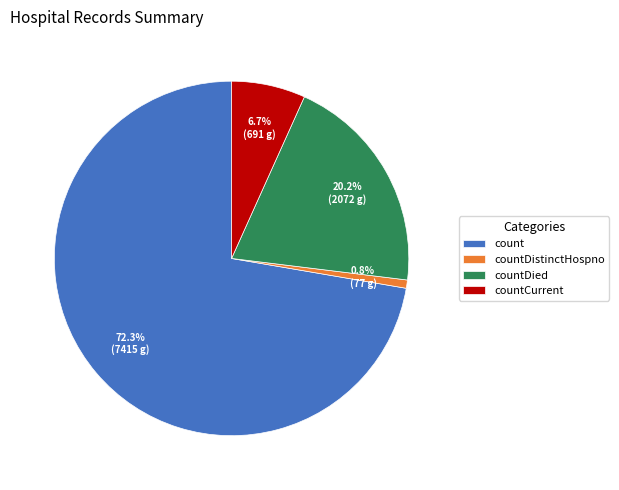

To the nearest percent, what is the combined percentage of countDied and countDistinctHospno?

21%